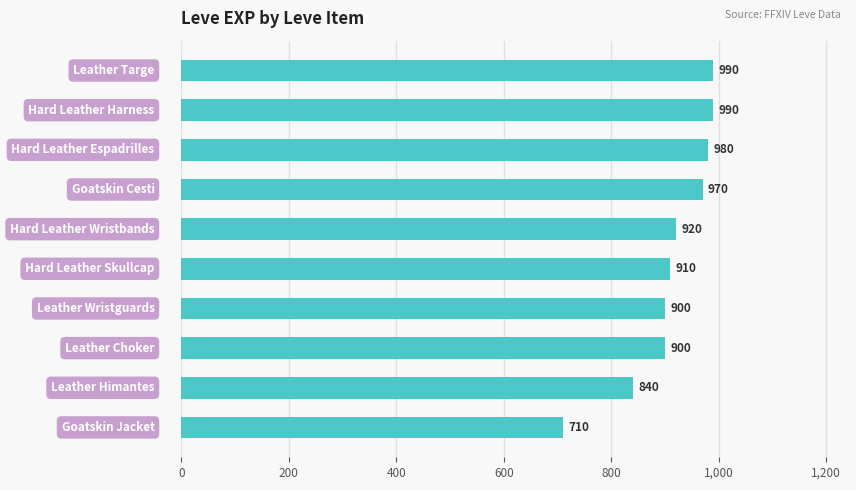

What is the value of the 3rd bar from the top?

980